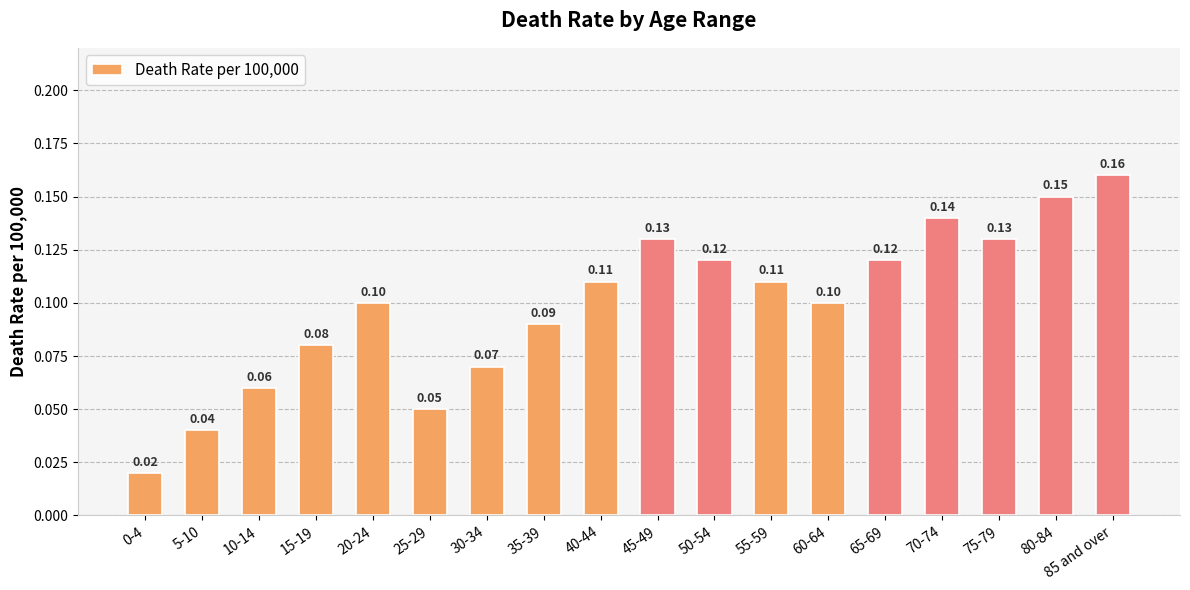

What position from the right is 60-64?

6